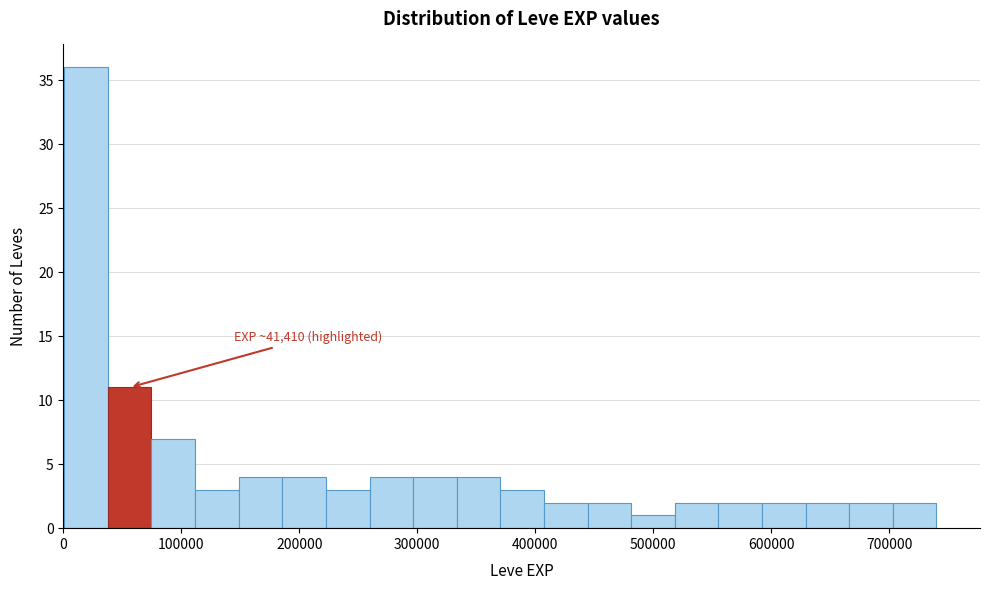

Around what value on the x-axis is the tallest bar? Give the approximate position of its centre, as read against the axis.

20000